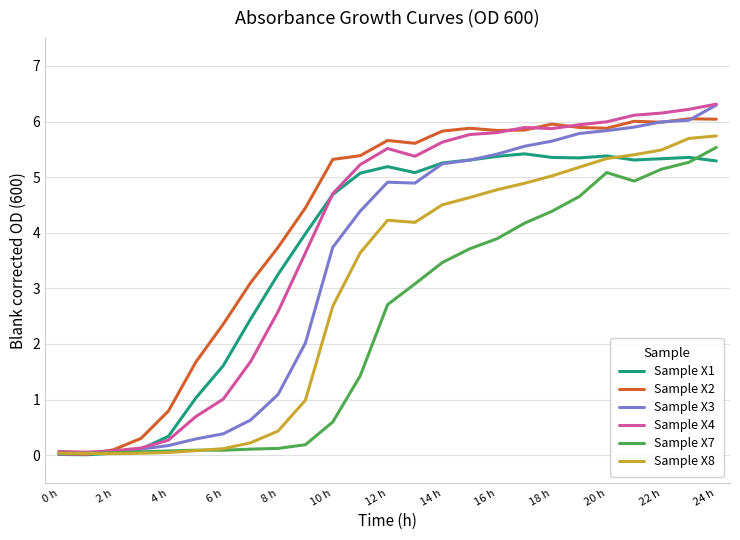

What is the greatest value displayed?

6.3